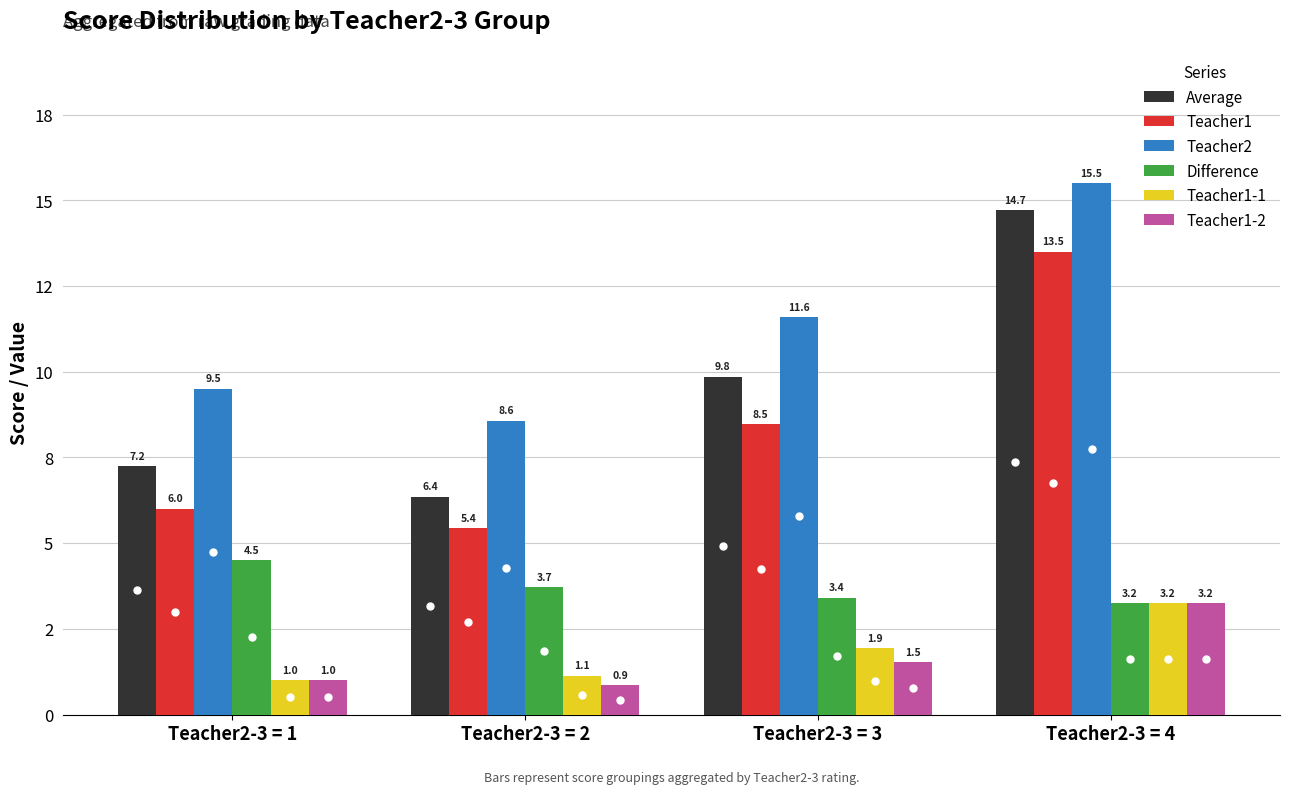

What are all the series names shown in the legend?

Average, Teacher1, Teacher2, Difference, Teacher1-1, Teacher1-2